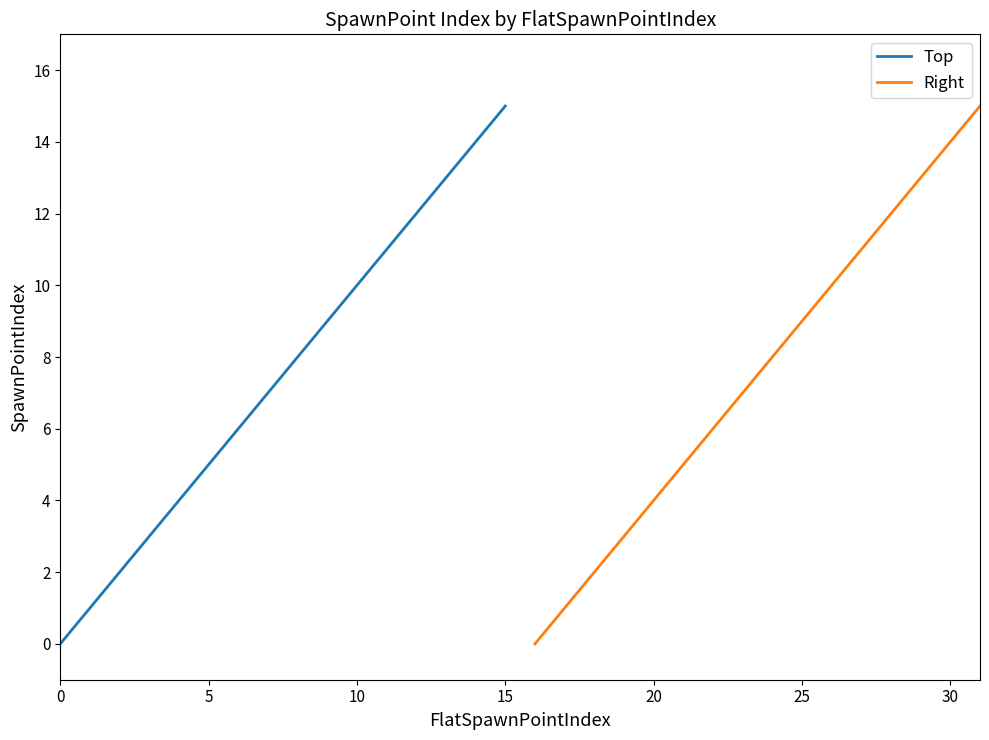

The Top series shows 14 at 10. True or false?

False